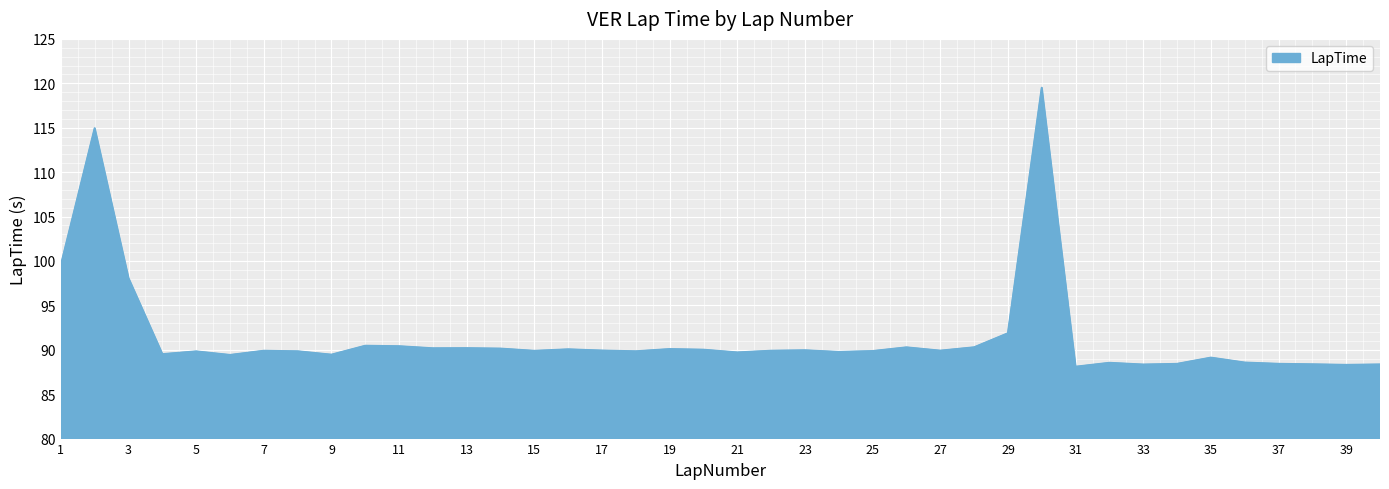

What is the difference between the maximum and minimum values?

31.4